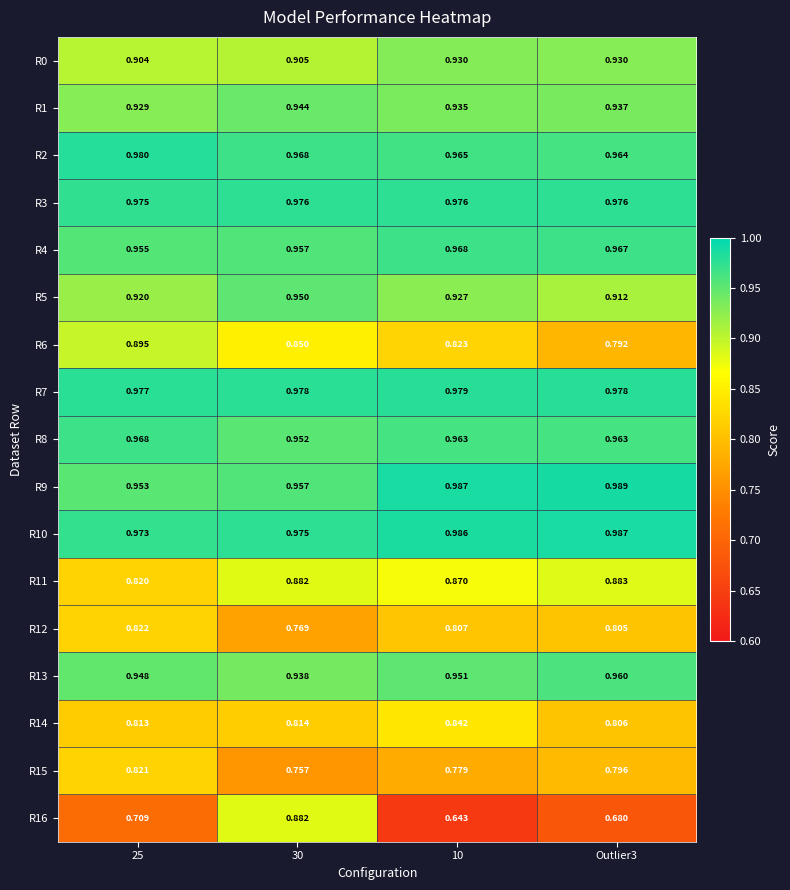

Is the value of R9 at 10 greater than the value of R3 at 10?

Yes